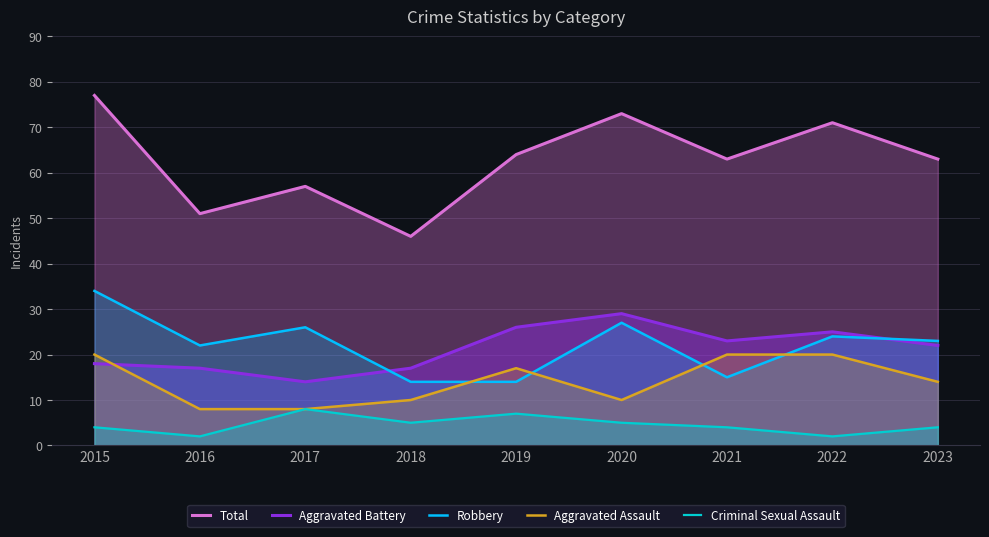

List the labels in order of Aggravated Battery value, smallest first.

2017, 2016, 2018, 2015, 2023, 2021, 2022, 2019, 2020